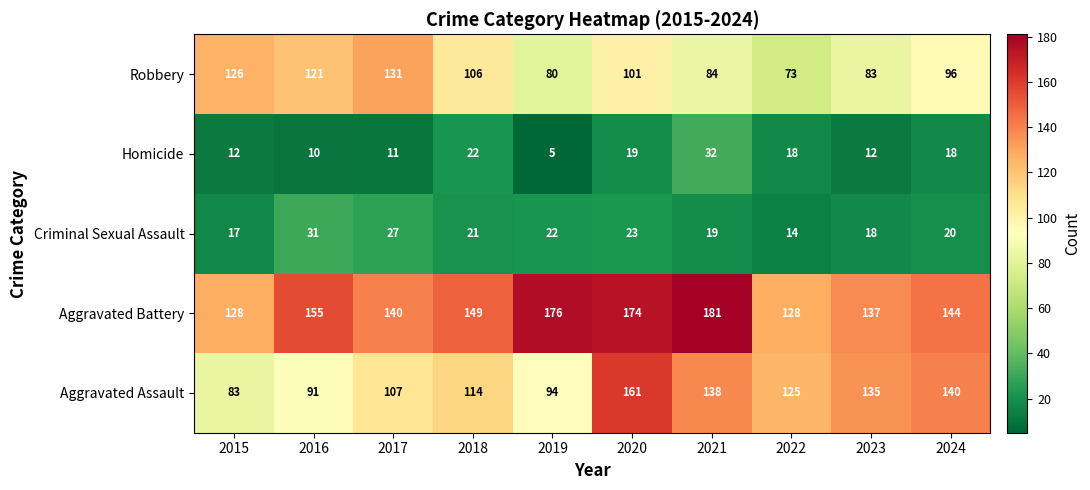

How many values in the Aggravated Assault series are below 125?

5